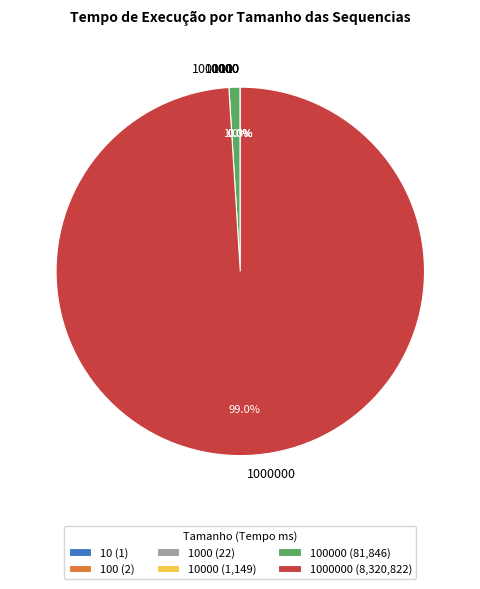

Is there any slice that represents more than half of the pie?

Yes